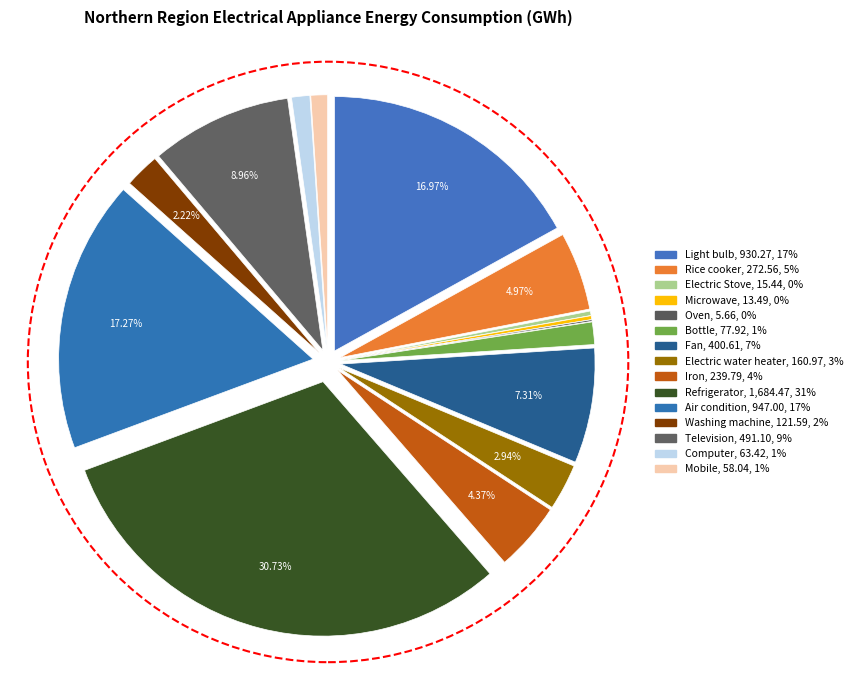

Which slice is the largest?

Refrigerator